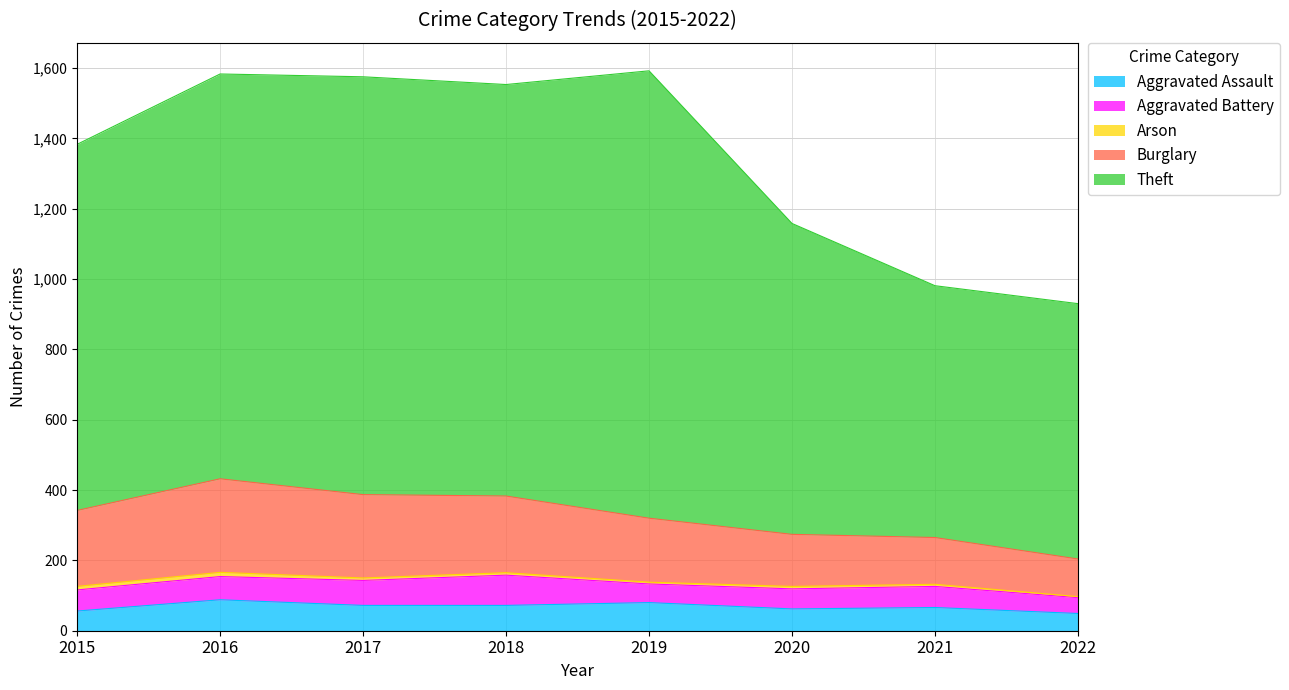

True or false: Aggravated Assault has more than 0 points higher than both neighbors.

True